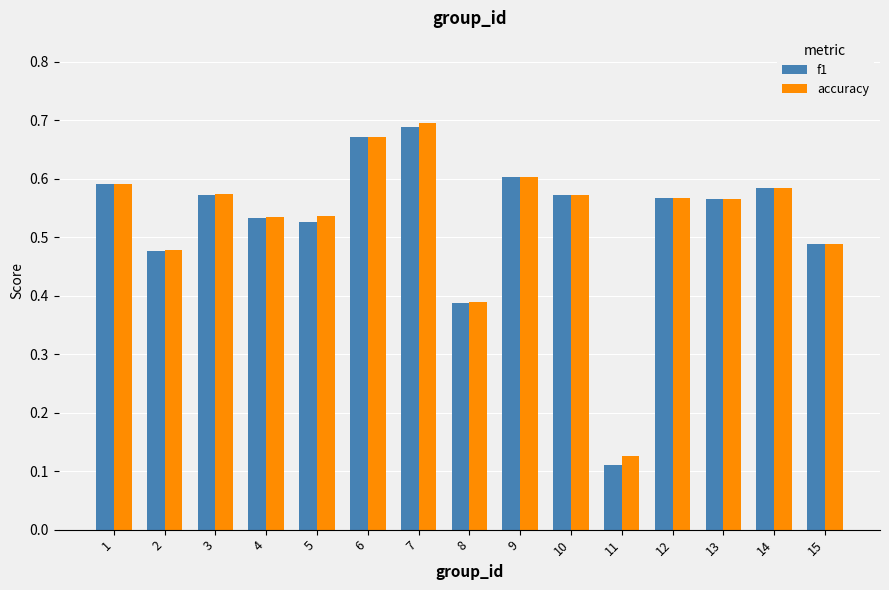

Which series has the widest spread of values?

f1